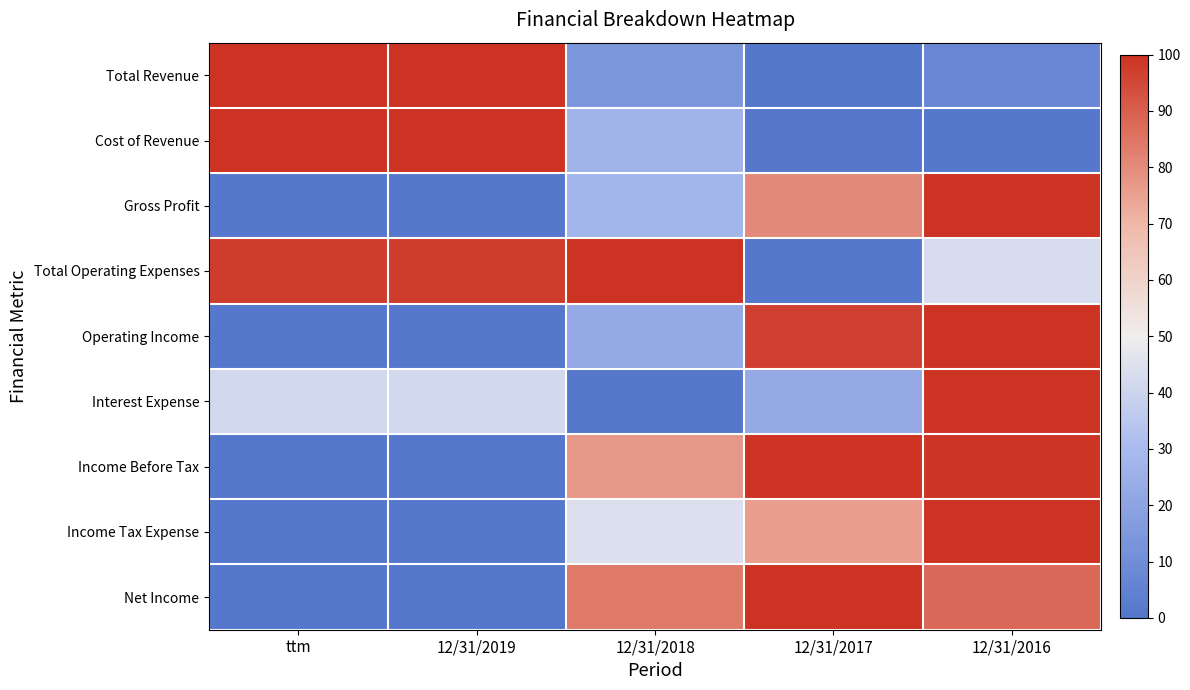

Which has a higher value, 12/31/2019 or 12/31/2018?

12/31/2019